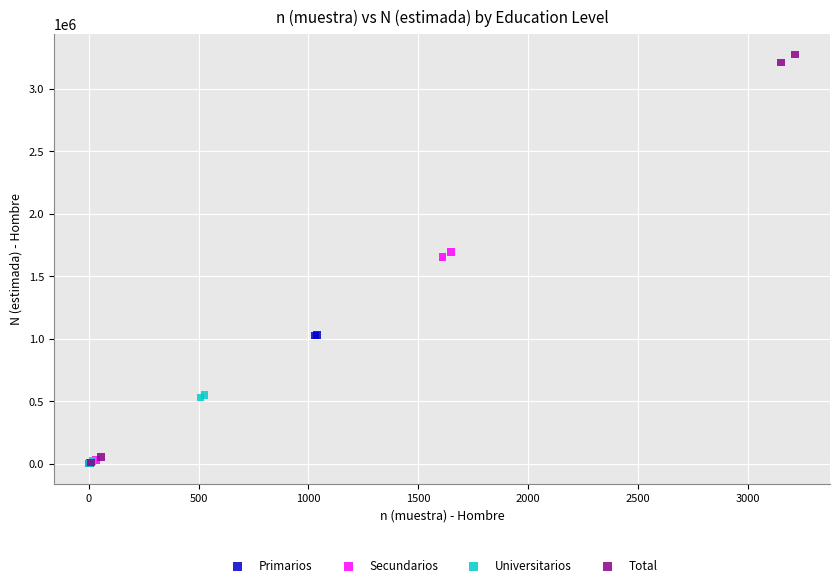

Which series has the largest Y range (max minus min)?

Total